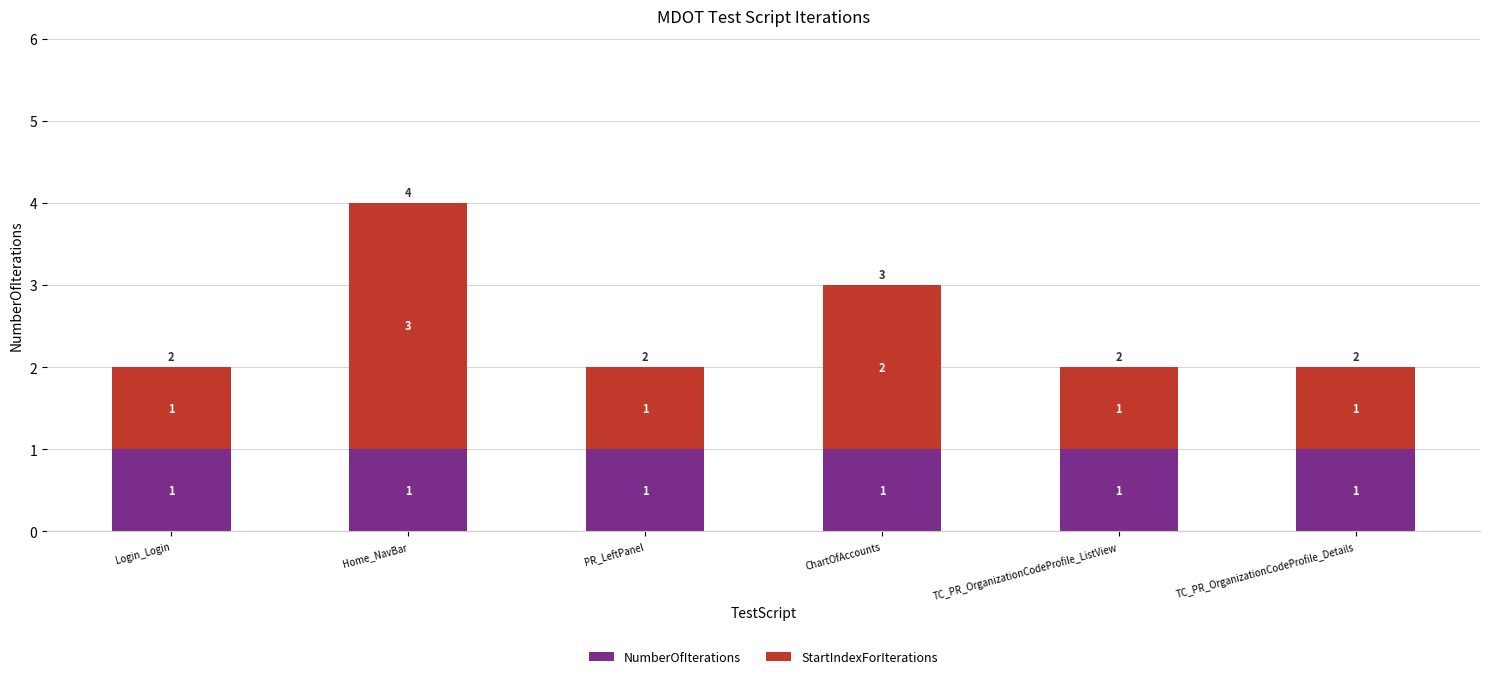

The value of NumberOfIterations at PR_LeftPanel is 2. True or false?

False